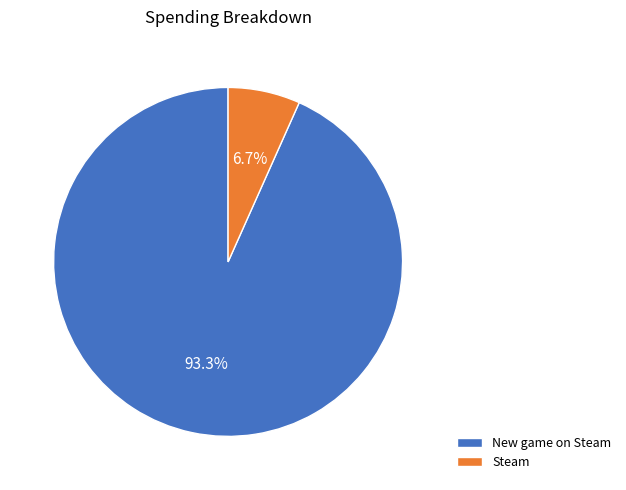

To the nearest percent, what is the average slice percentage?

50%